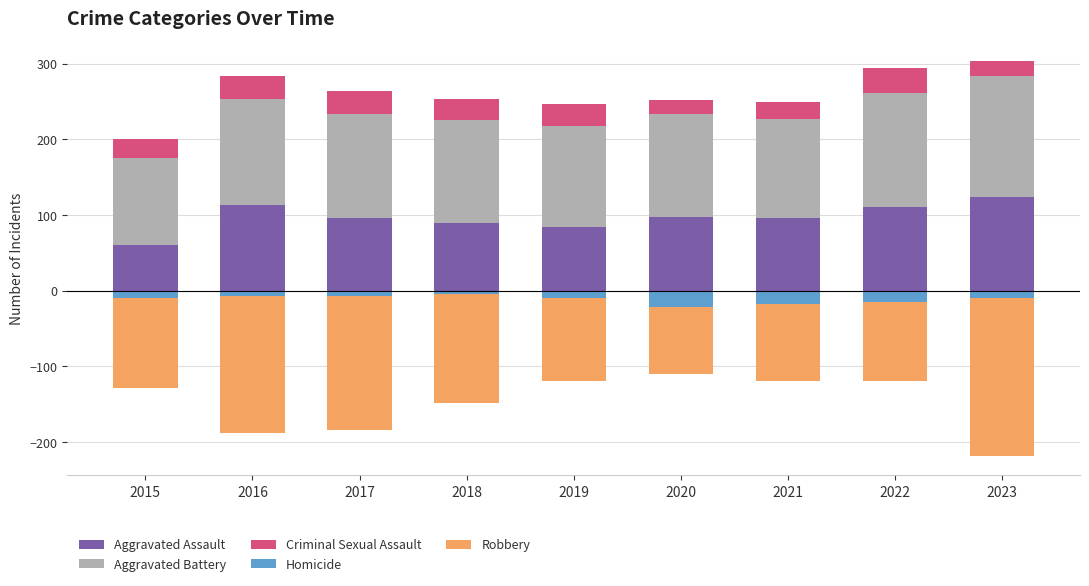

At how many categories does at least one series exceed -89?

9